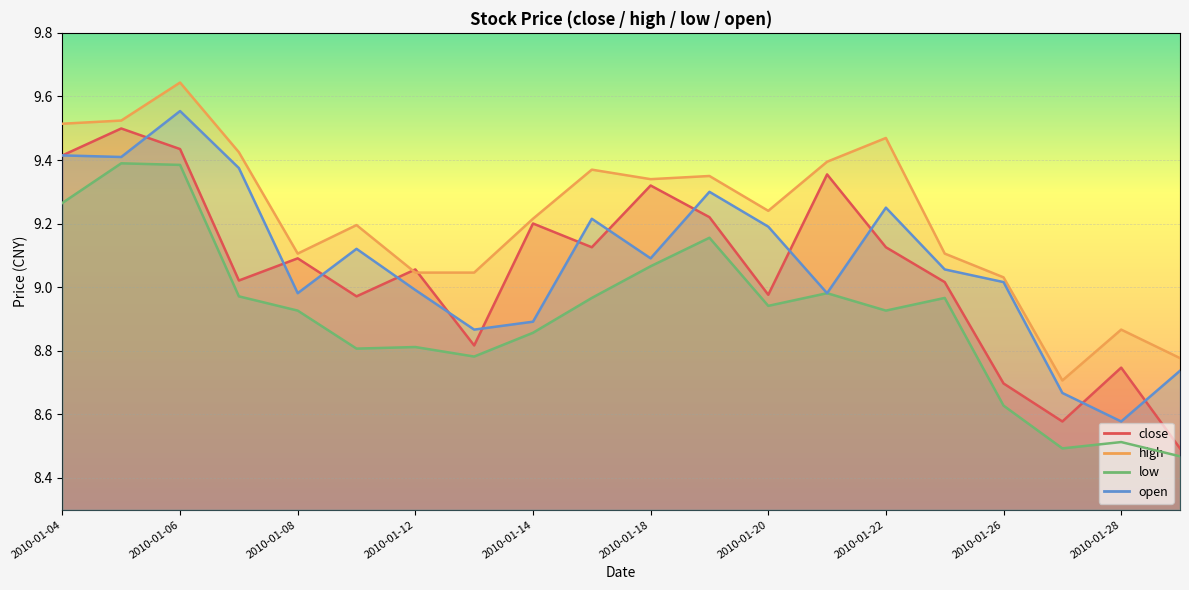

True or false: low and close cross at least once.

False